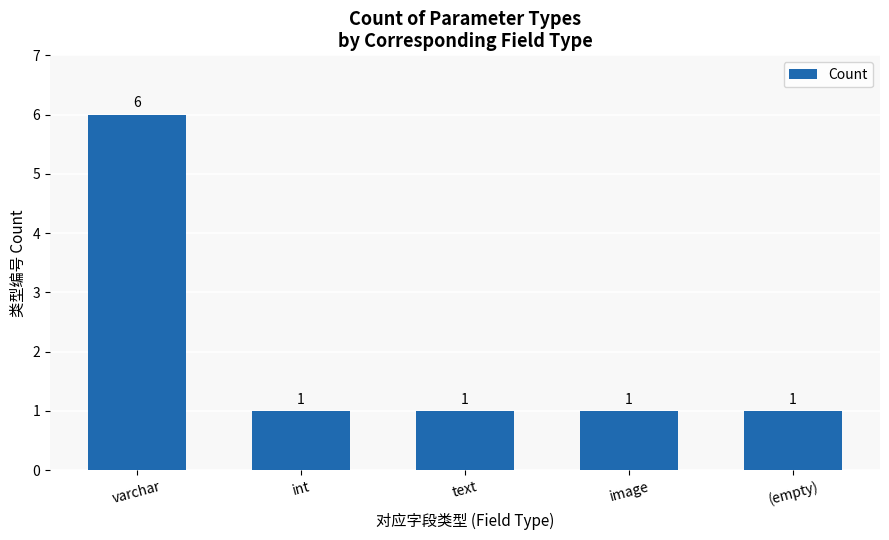

What is the change in value from varchar to text?

-5